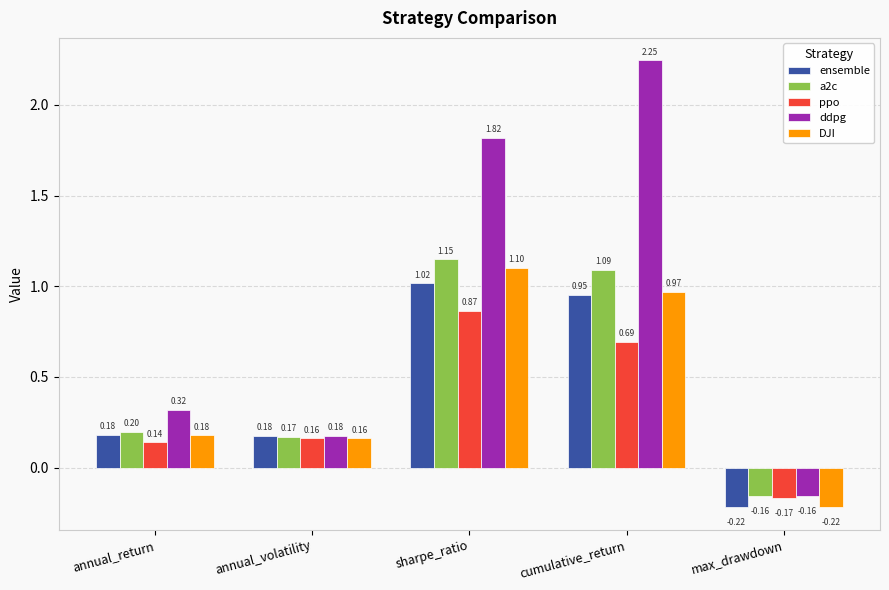

At which label does a2c reach its minimum?

max_drawdown